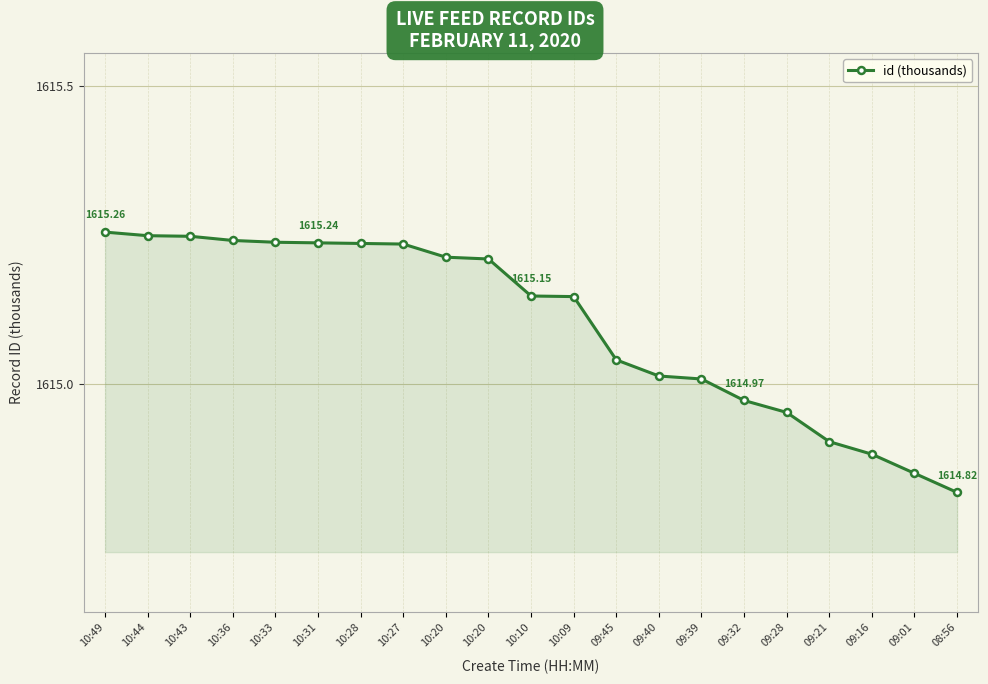

What is the sum of all values?

33917.1